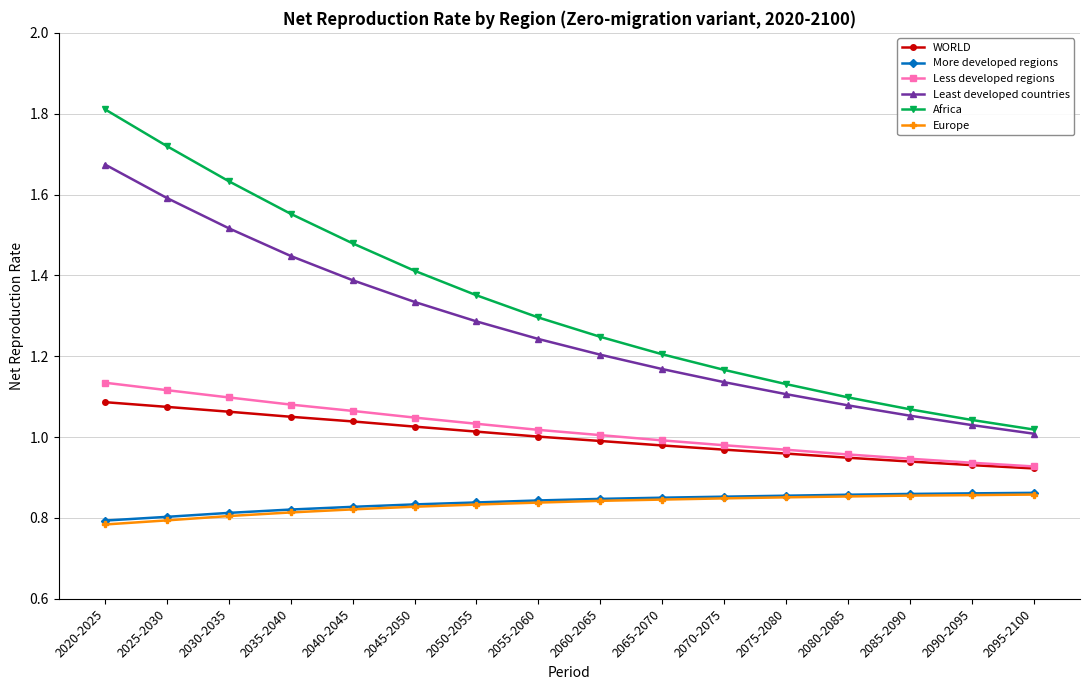

At which category is the sum across all series the highest?

2020-2025